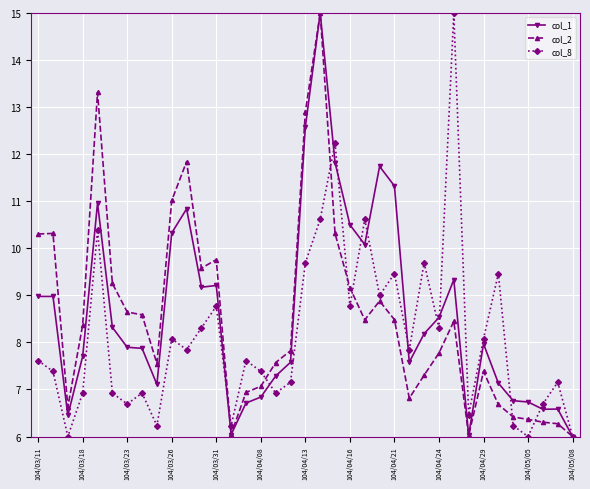

What is the greatest value displayed?

15.0